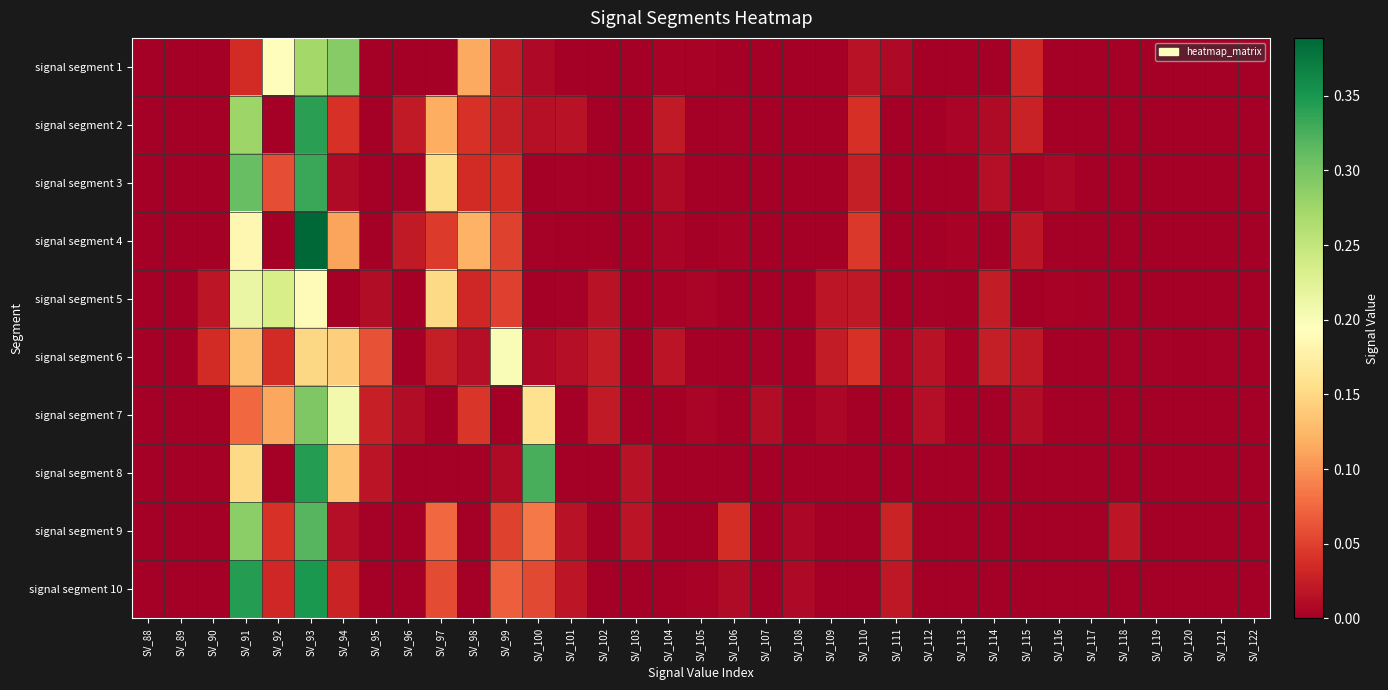

What is the total value across all series at SV_106?

0.1